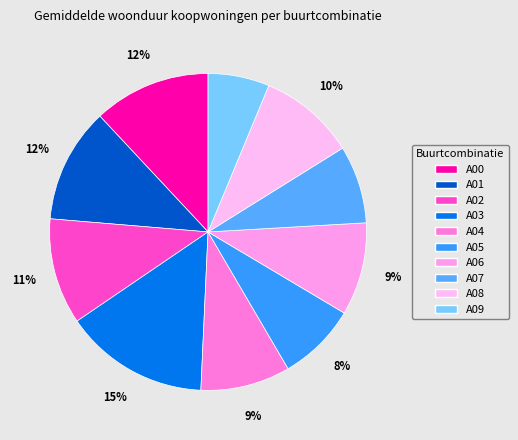

Count the number of slices in the pie.

10